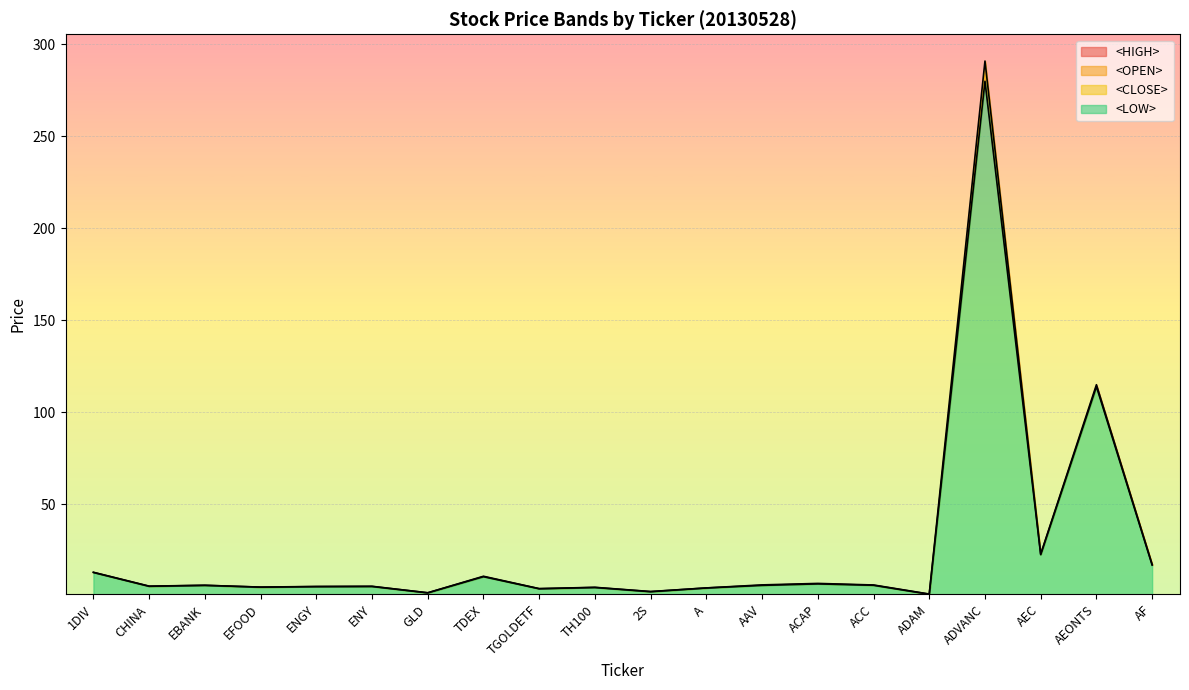

At how many categories does at least one series exceed 278?

1